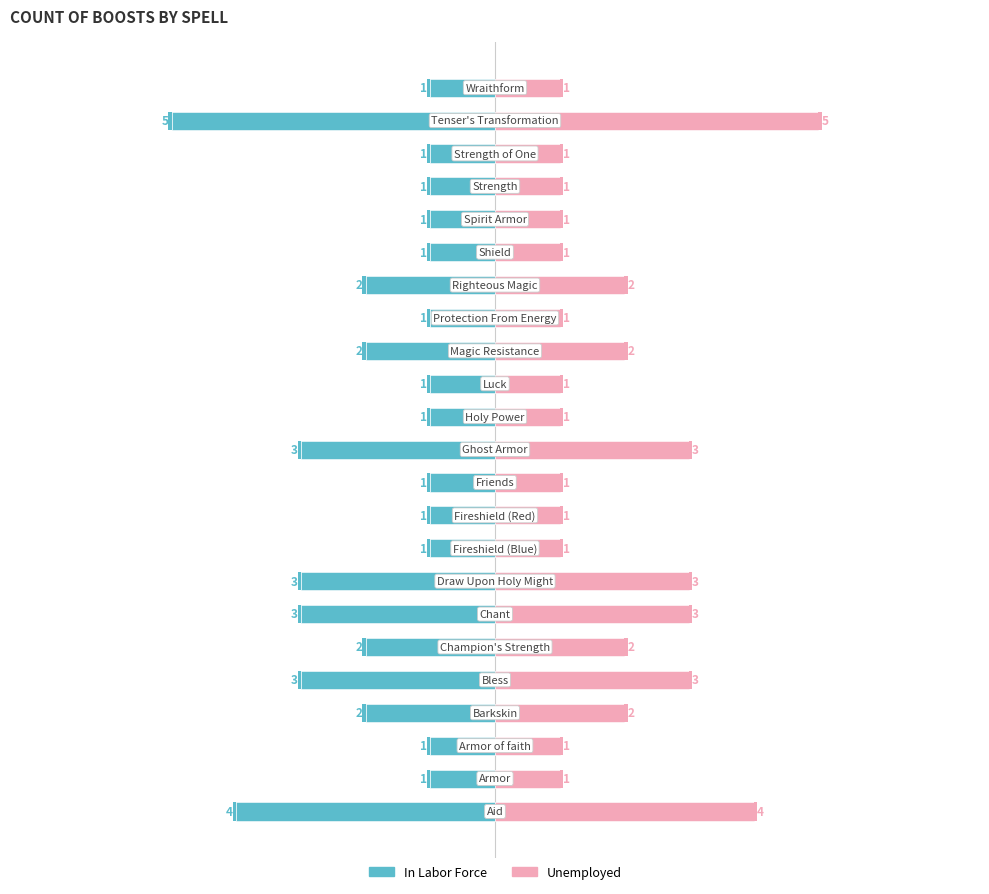

Reading right to left, transcribe all the data shown in this chart.

In Labor Force: 22=-1	21=-5	20=-1	19=-1	18=-1	17=-1	16=-2	15=-1	14=-2	13=-1	12=-1	11=-3	10=-1	9=-1	8=-1	7=-3	6=-3	5=-2	4=-3	3=-2	2=-1	1=-1	0=-4
Unemployed: 22=1	21=5	20=1	19=1	18=1	17=1	16=2	15=1	14=2	13=1	12=1	11=3	10=1	9=1	8=1	7=3	6=3	5=2	4=3	3=2	2=1	1=1	0=4